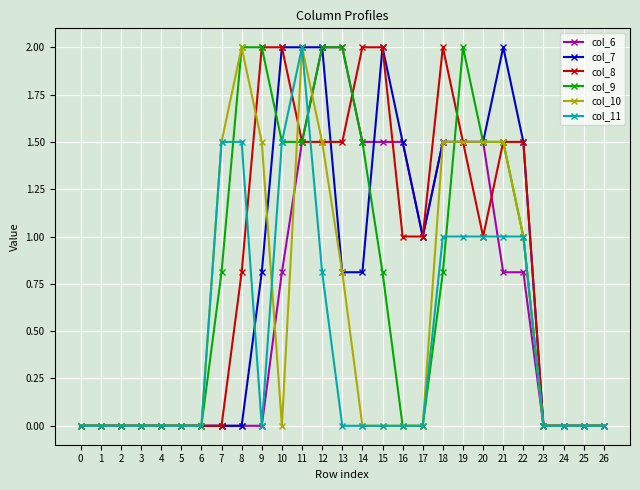

Does the chart have visible grid lines?

Yes